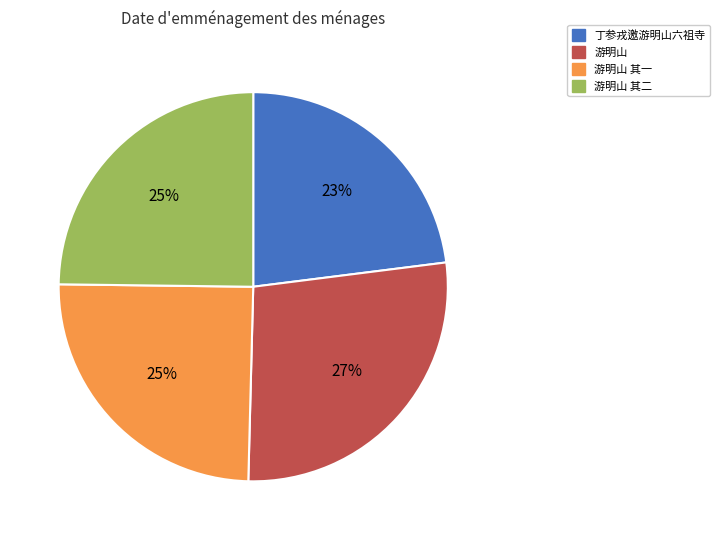

Is the sum of 丁参戎邀游明山六祖寺 and 游明山 其一 greater than half?

No